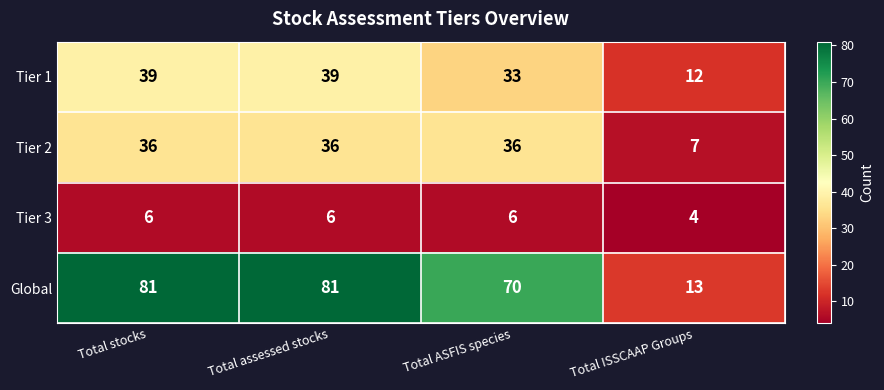

Reading left to right, extract all data points from this chart.

Tier 1: 39	39	33	12
Tier 2: 36	36	36	7
Tier 3: 6	6	6	4
Global: 81	81	70	13